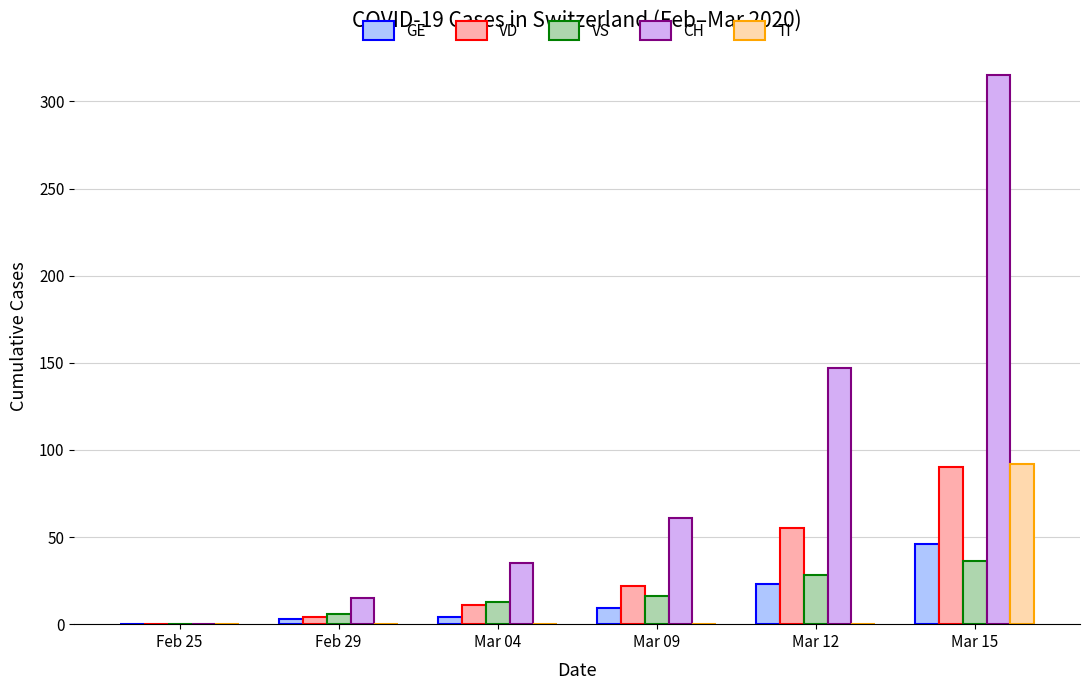

Which series changed the most between Mar 04 and Mar 12?

CH